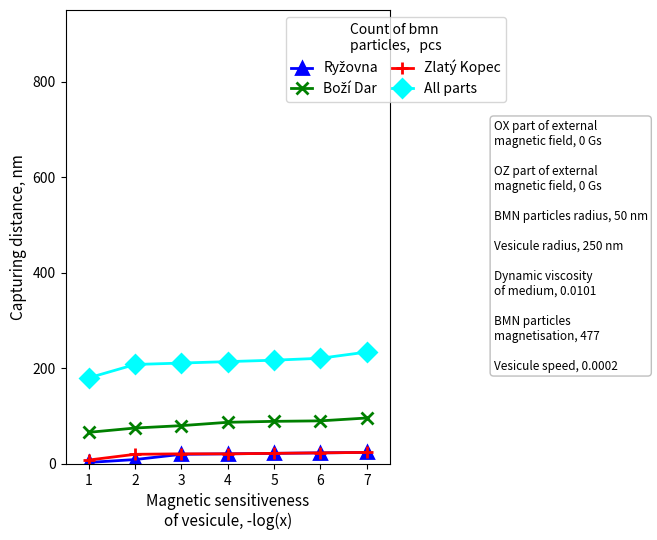

Does the chart have visible grid lines?

No